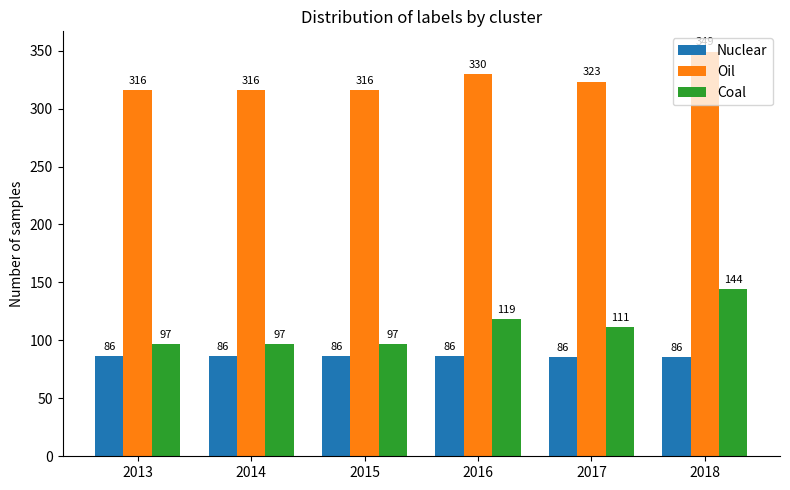

Between 2013 and 2016, which series saw the biggest shift?

Coal